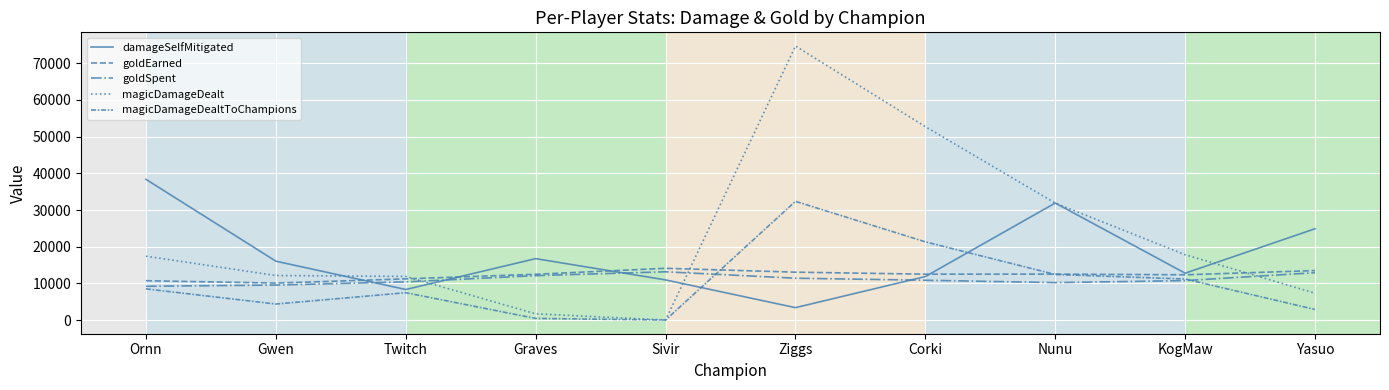

What is the difference between the maximum and minimum values in the magicDamageDealt series?

74710